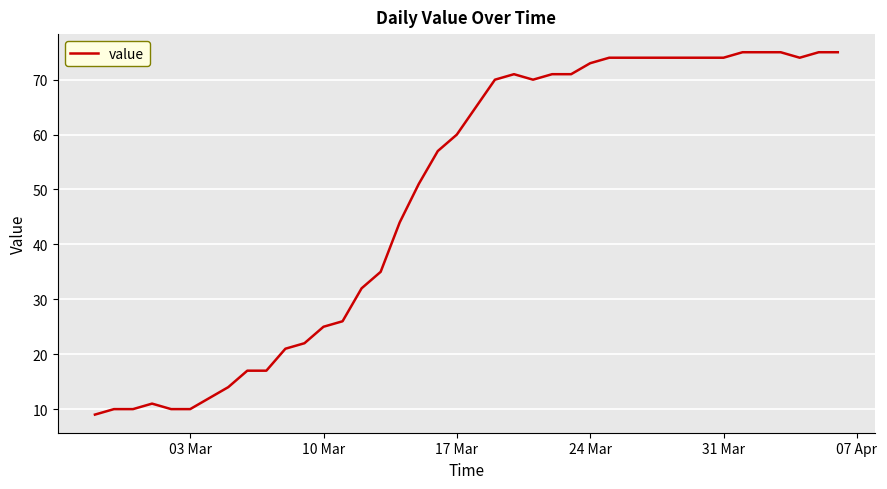

What is the difference between the maximum and minimum values?

66